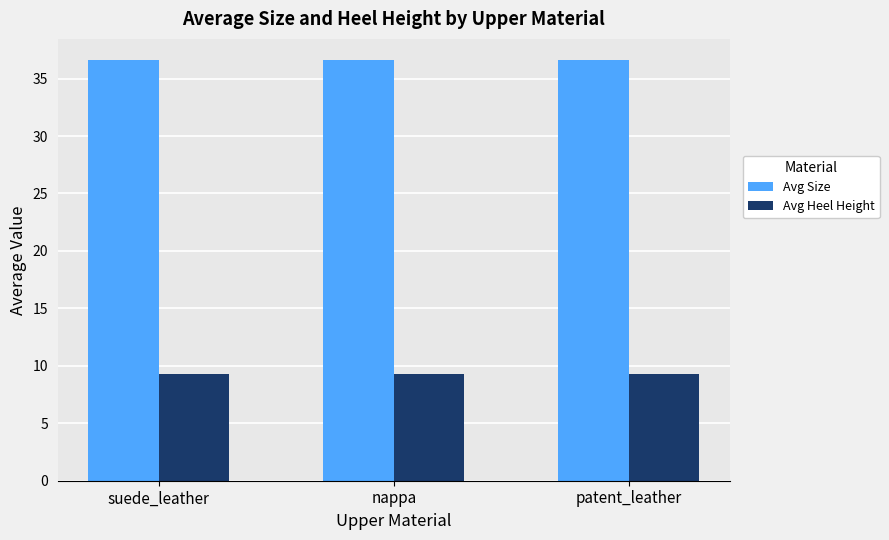

What is the difference between the highest and lowest values at suede_leather?

27.3